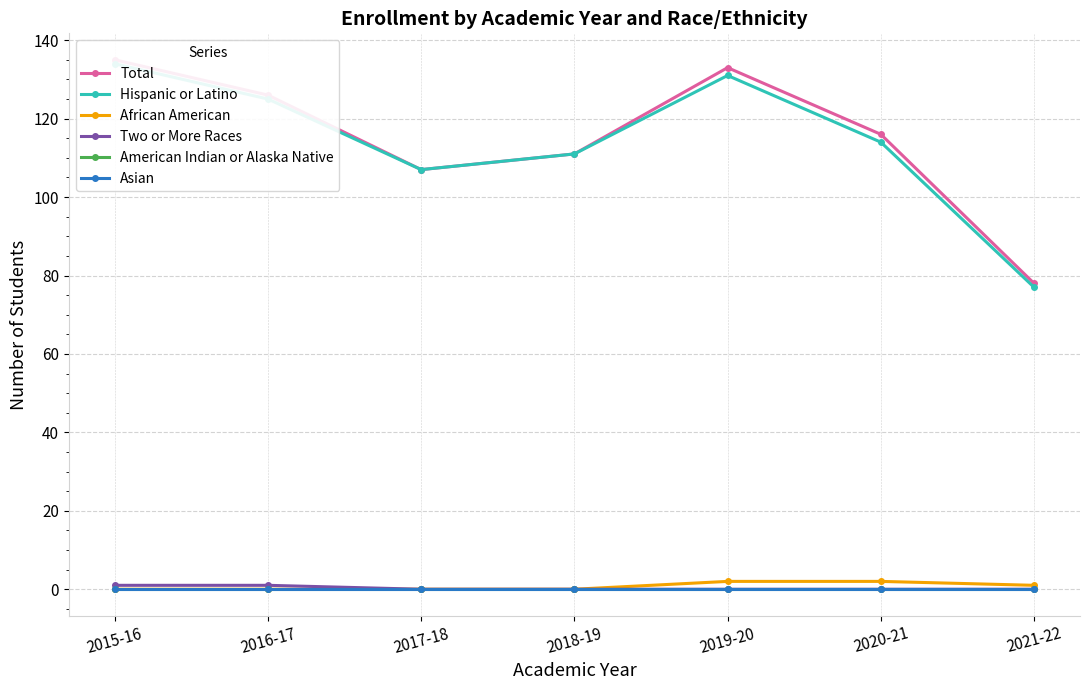

At which label does Total first exceed 116?

2015-16